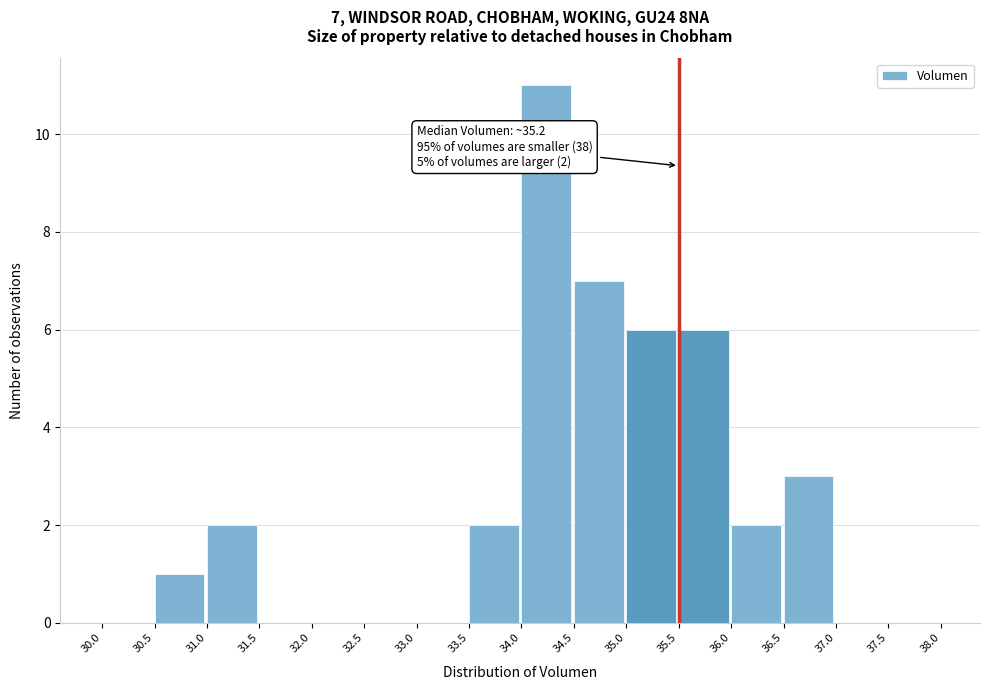

Over which range of the x-axis is the bar tallest?

34.0 to 34.5